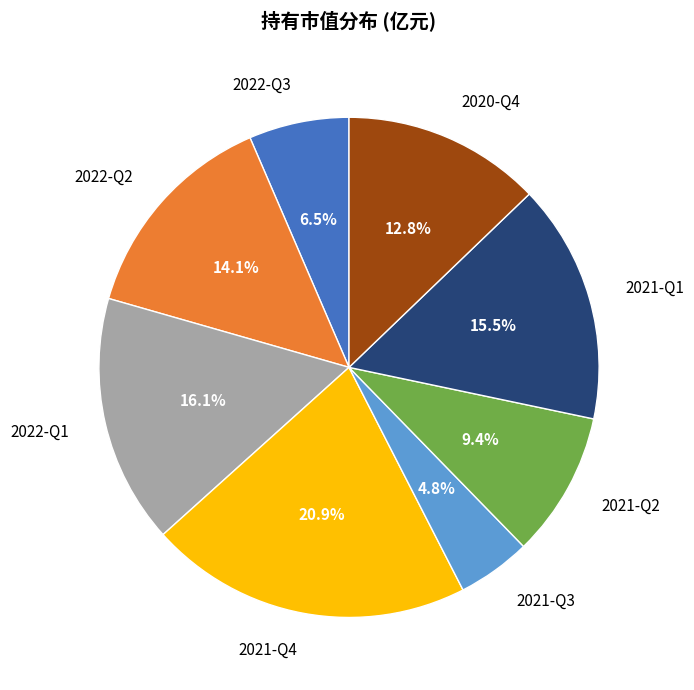

How many slices are in this pie chart?

8